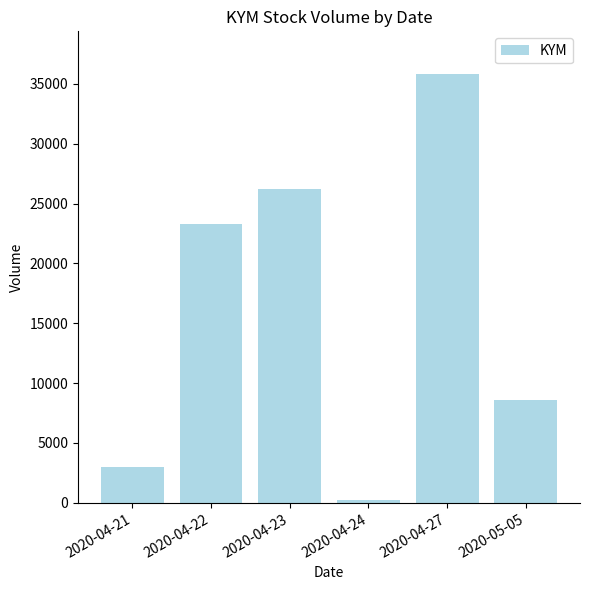

Reading left to right, list all the values displayed in this chart.

2020-04-21=3000	2020-04-22=23300	2020-04-23=26200	2020-04-24=200	2020-04-27=35800	2020-05-05=8600